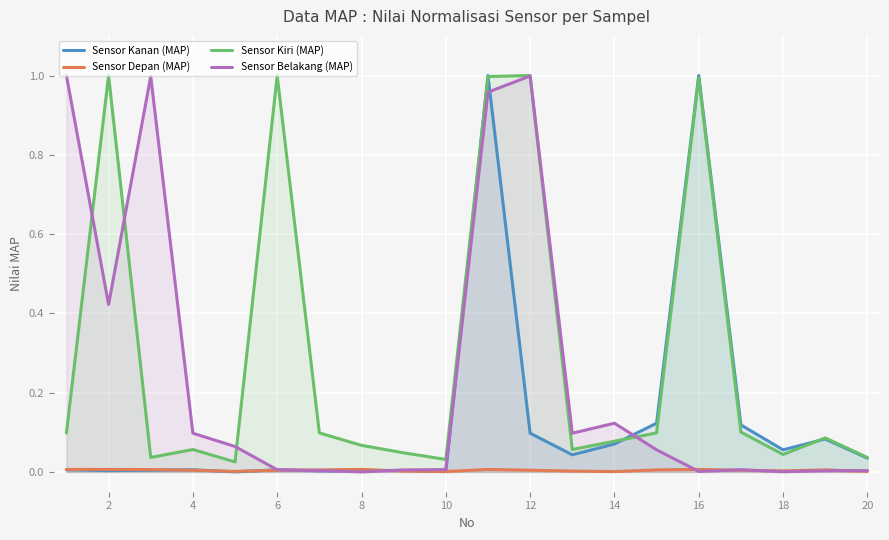

What are all the series names shown in the legend?

Sensor Kanan (MAP), Sensor Depan (MAP), Sensor Kiri (MAP), Sensor Belakang (MAP)